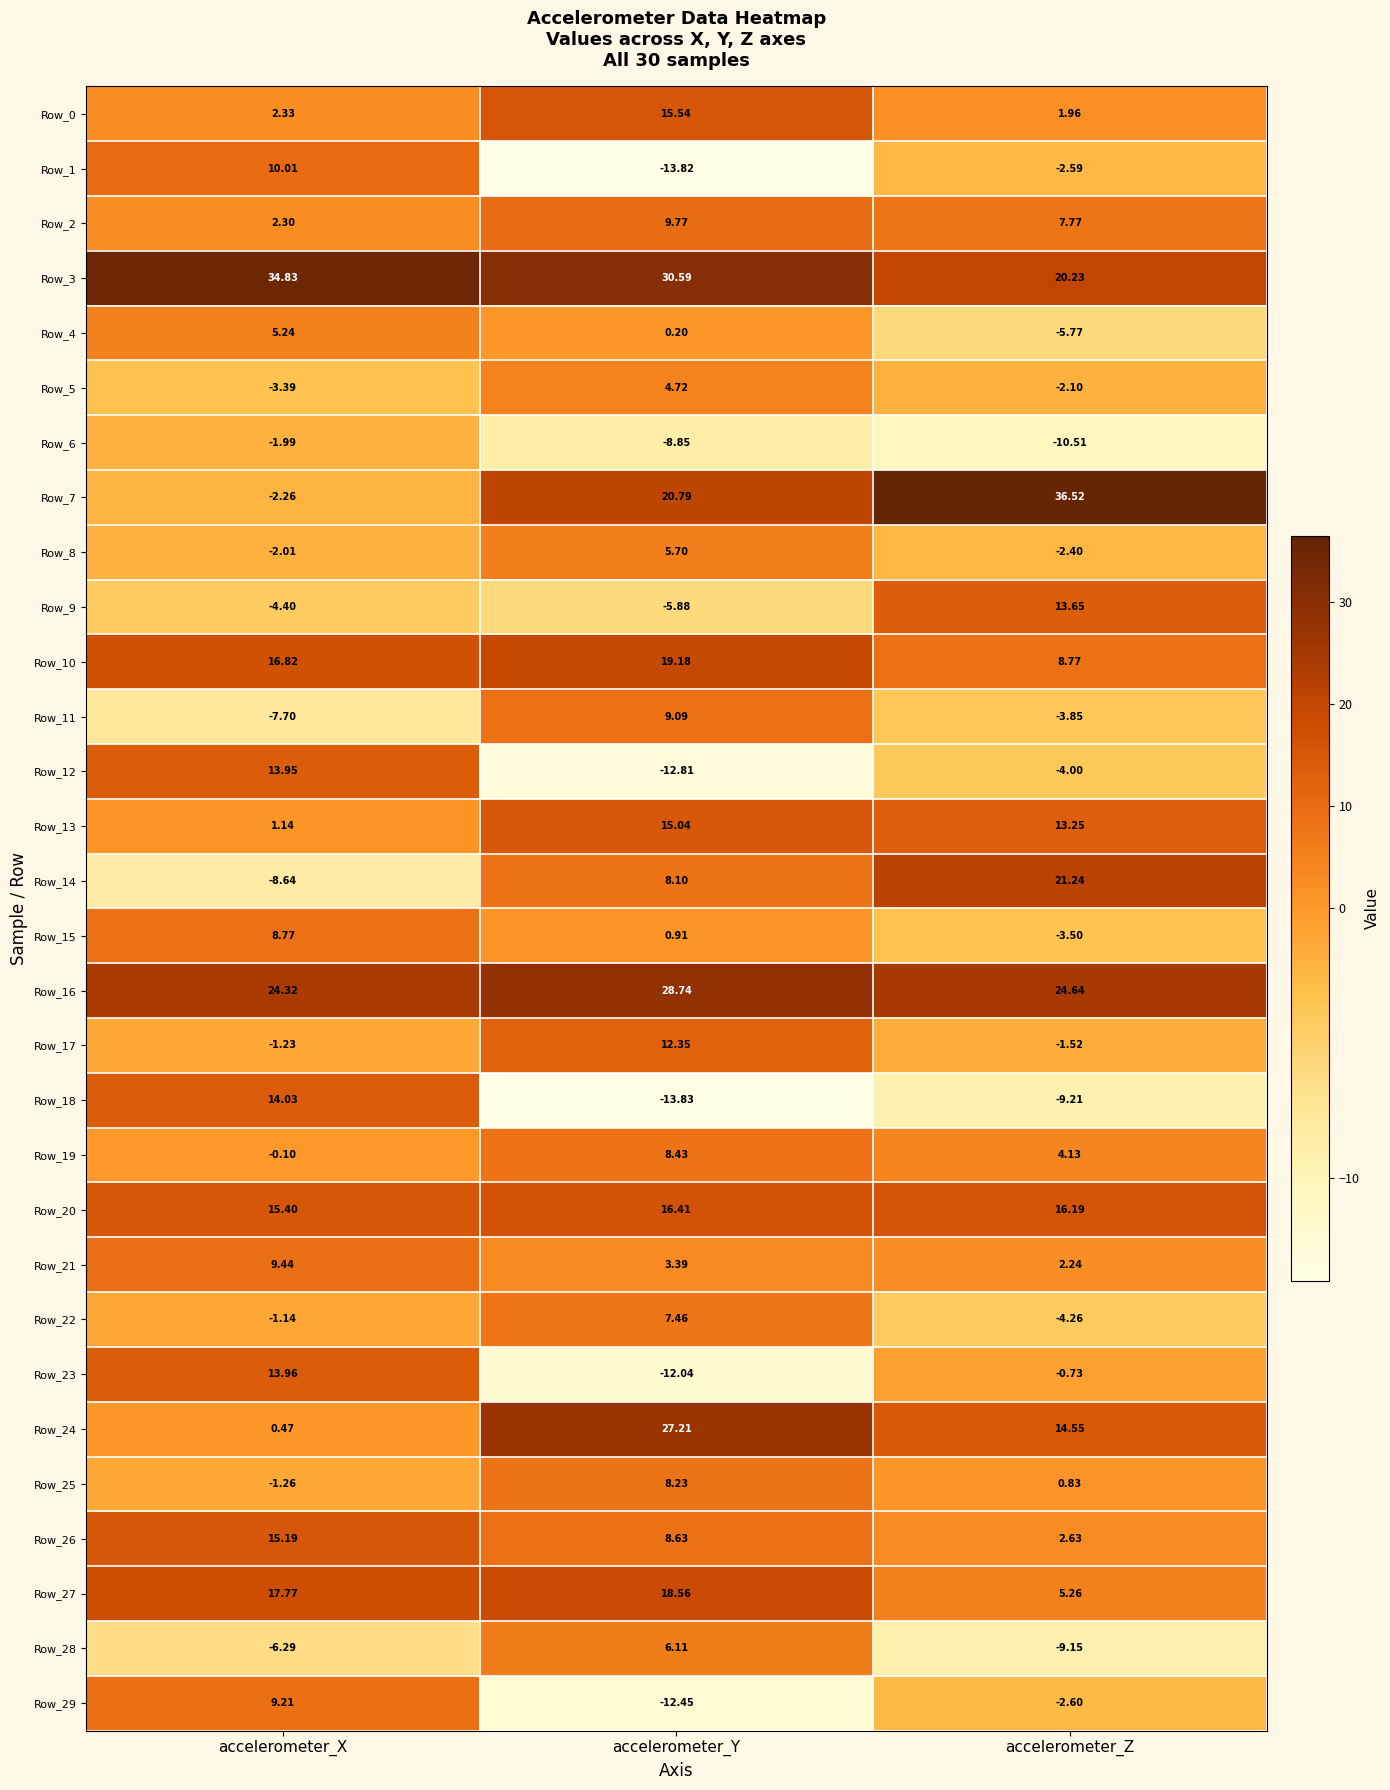

Is the value of Row_12 at accelerometer_Y greater than the value of Row_20 at accelerometer_Y?

No